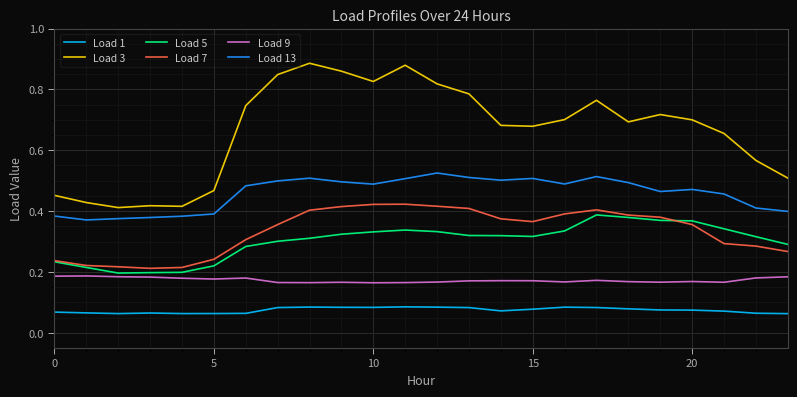

True or false: Load 7 and Load 5 intersect in this chart.

True